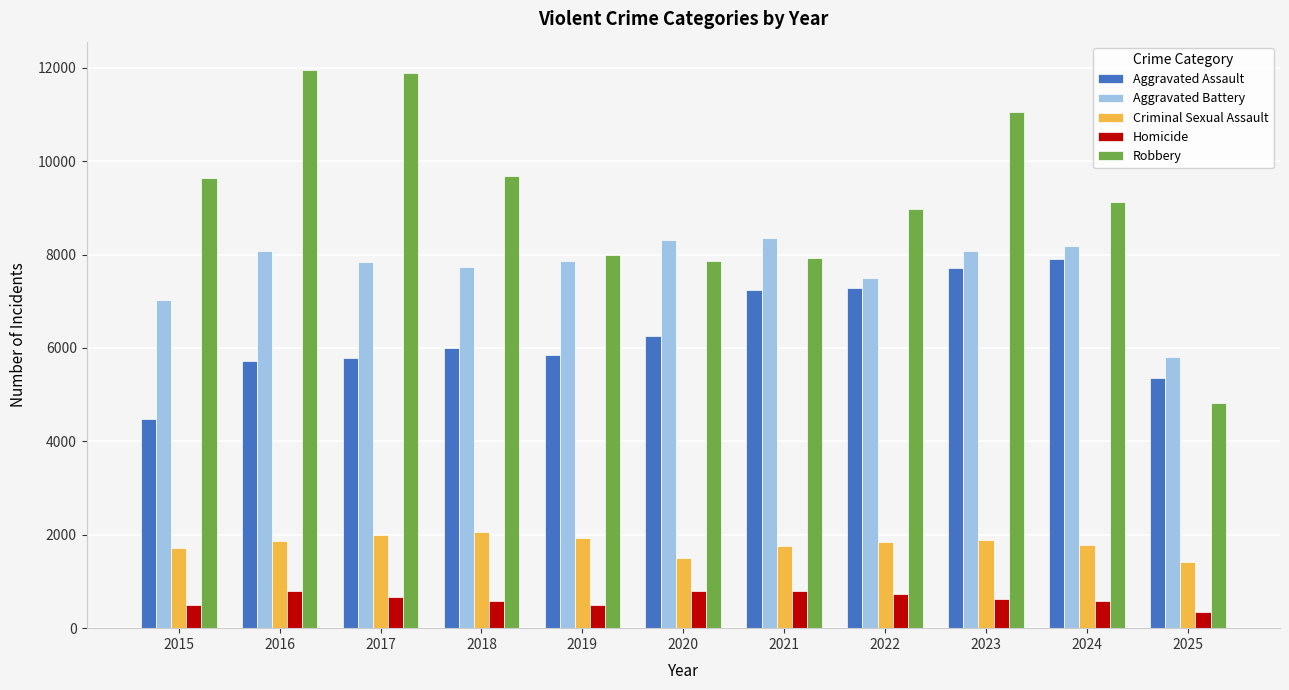

At which label is Aggravated Assault closest to 6193?

2020